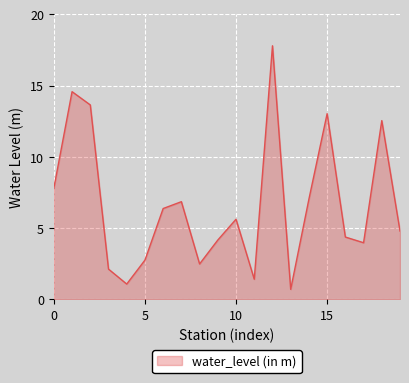

What is the difference between the second highest and minimum values?

13.9